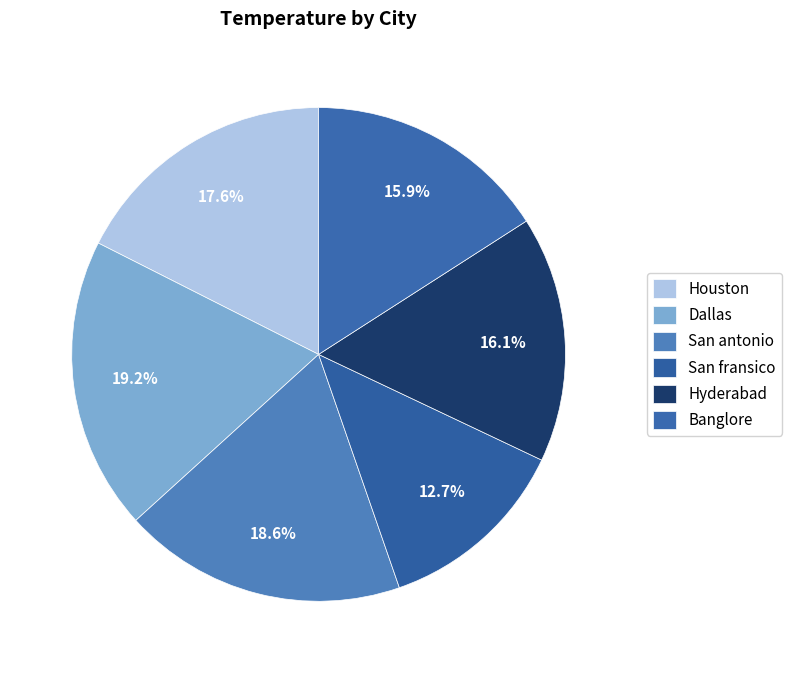

How many slices are in this pie chart?

6